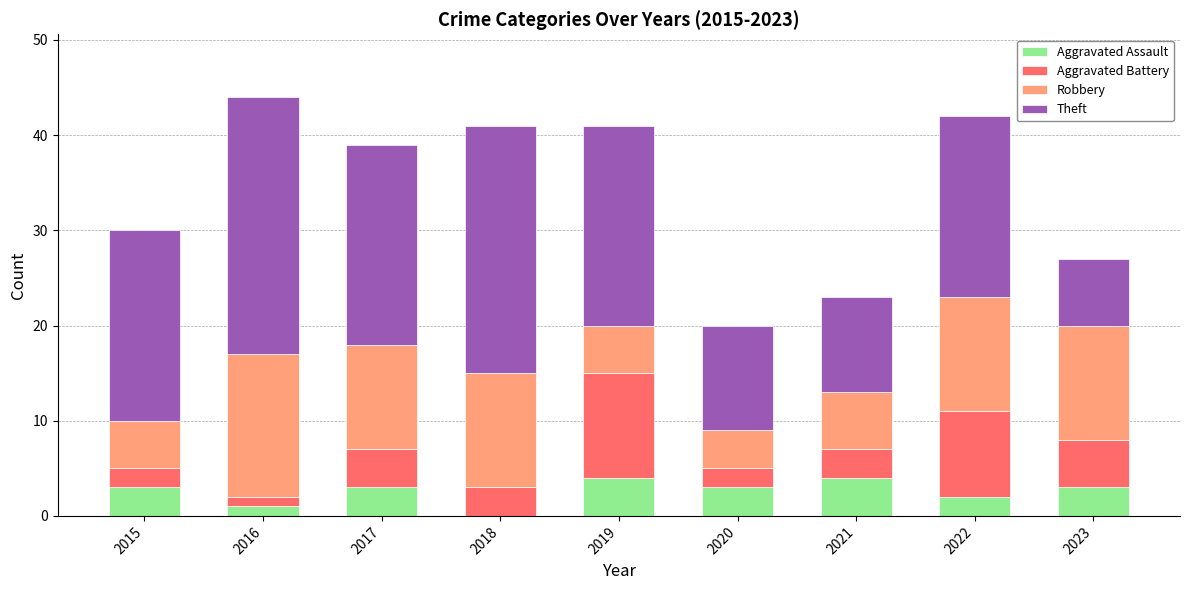

What is the highest value of the Aggravated Assault series?

4